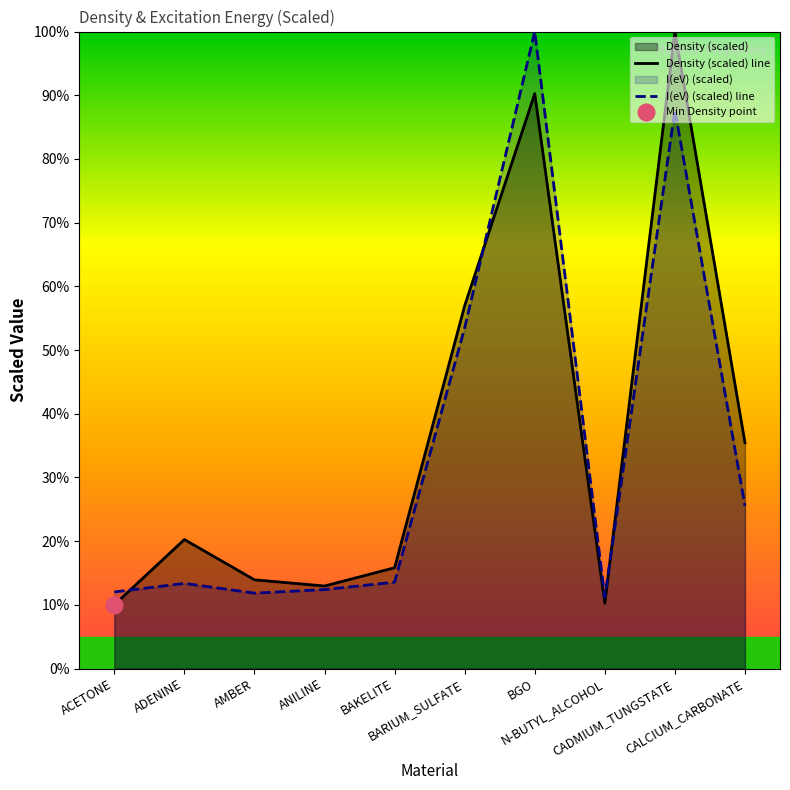

What is the minimum value for I(eV) (scaled) line?

11.2